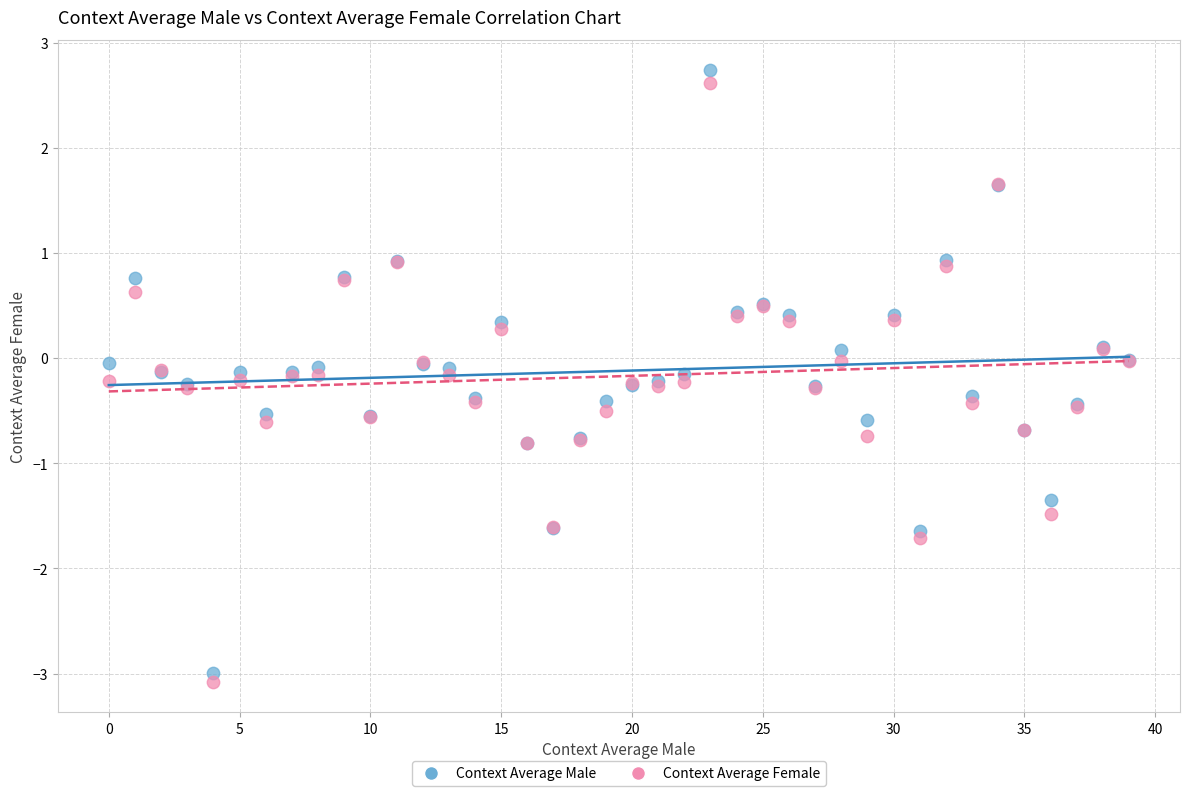

Which series contains the highest Y value?

Context Average Male